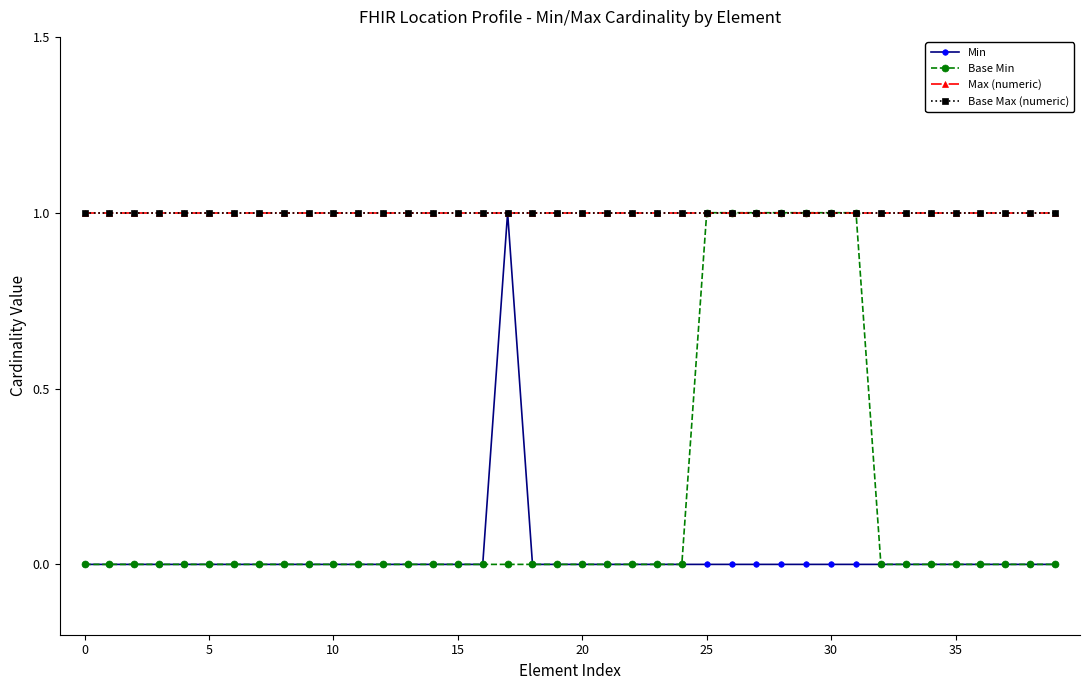

What is the difference between the maximum and minimum values in the Base Min series?

1